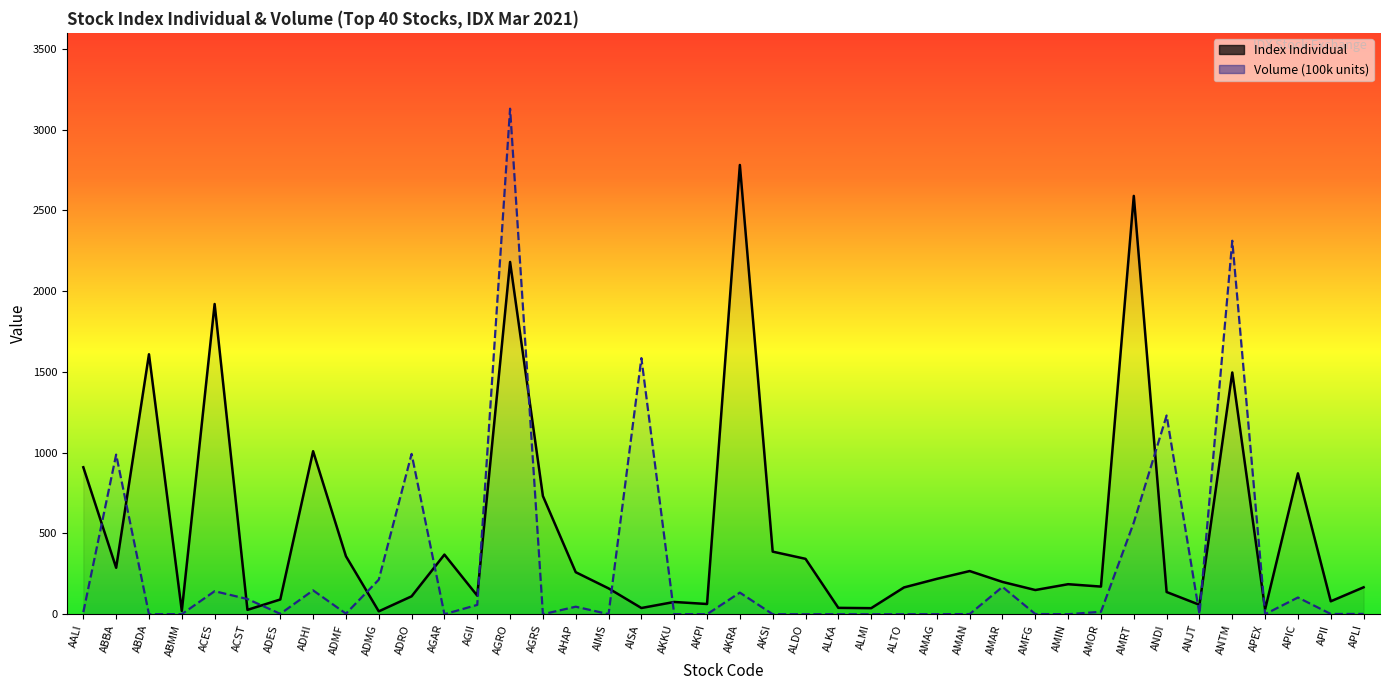

True or false: Volume (100k units) has a value of 65.5 at ACES.

False